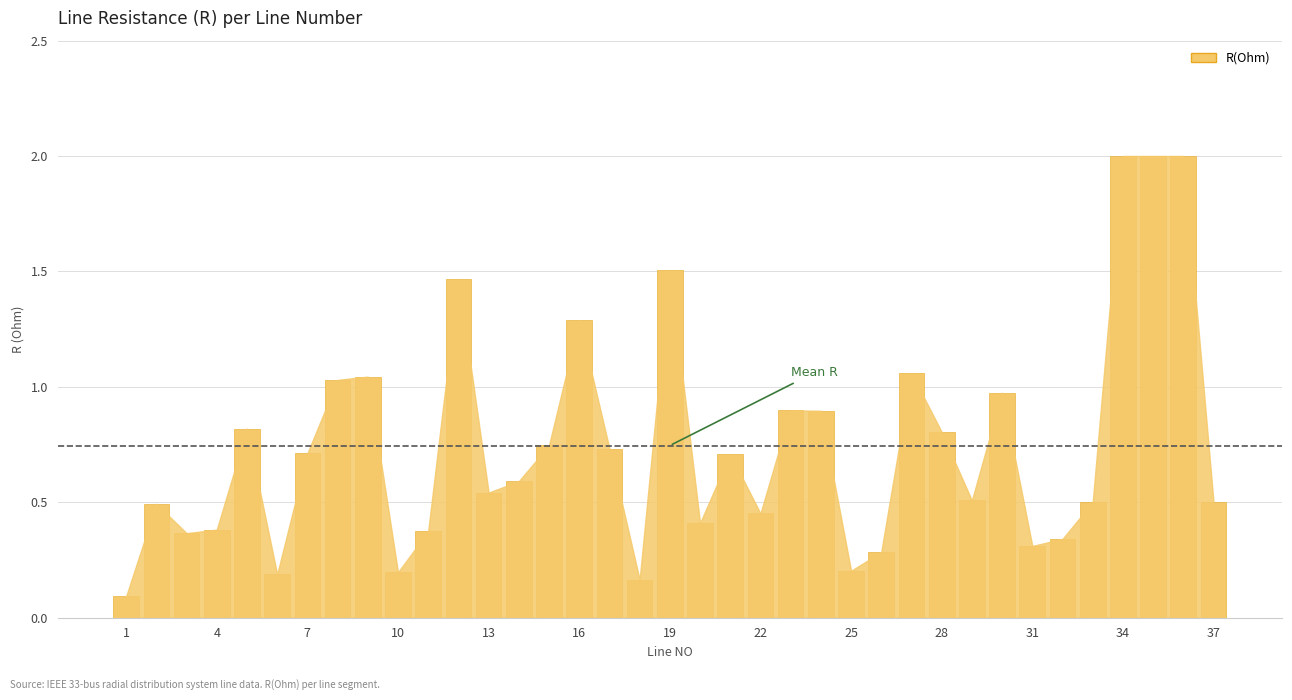

Are the bars grouped side by side (vs. stacked)?

No